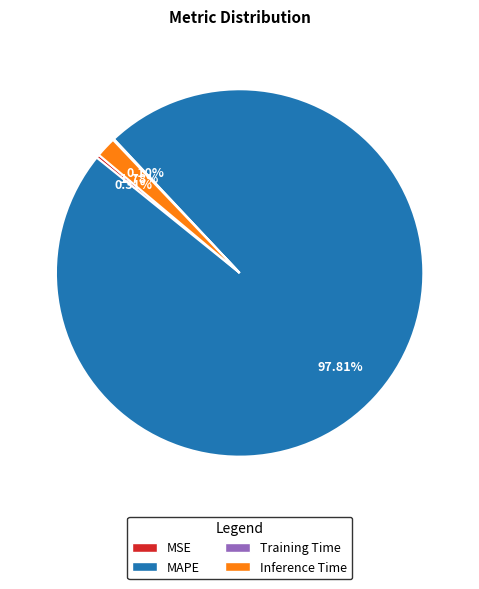

What is the largest slice in the pie chart?

MAPE